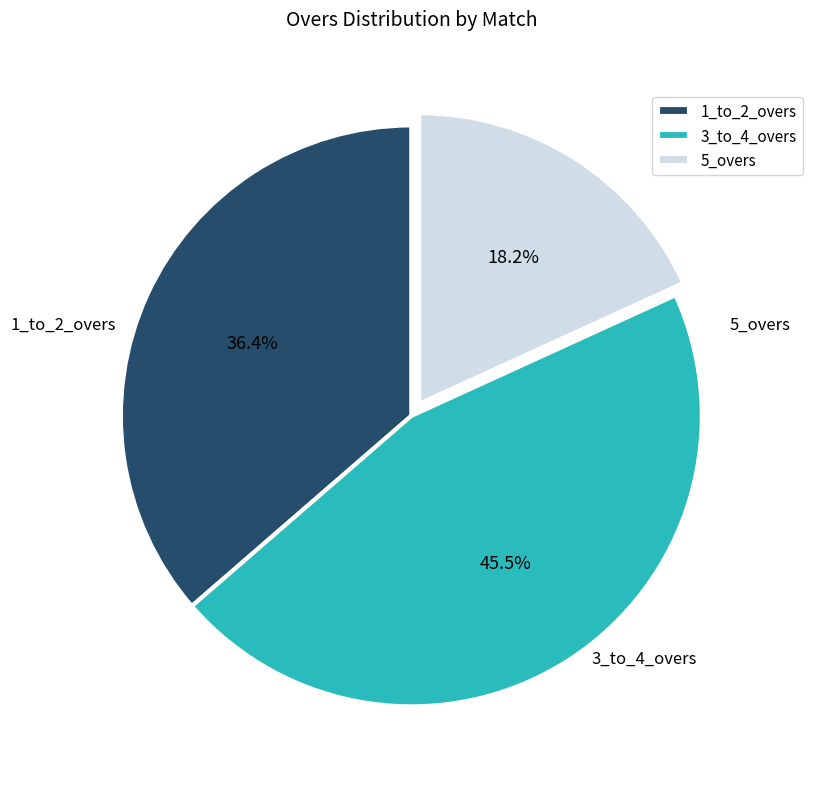

What is the smallest slice in the pie chart?

5_overs